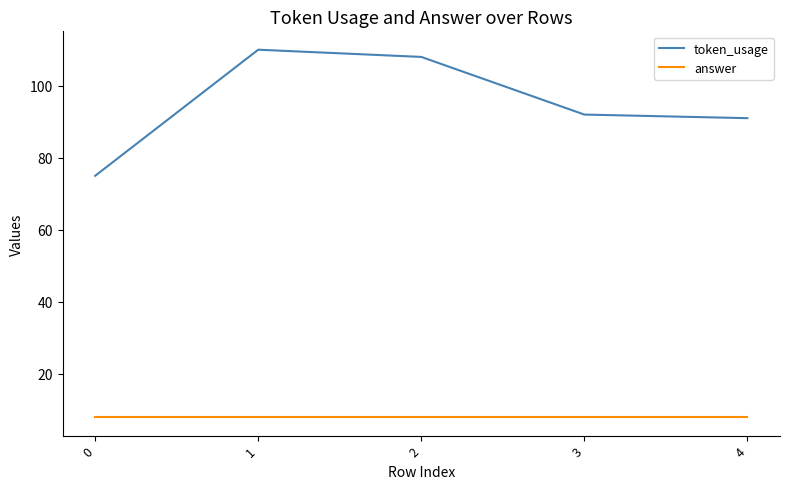

The token_usage series shows 92 at 3. True or false?

True